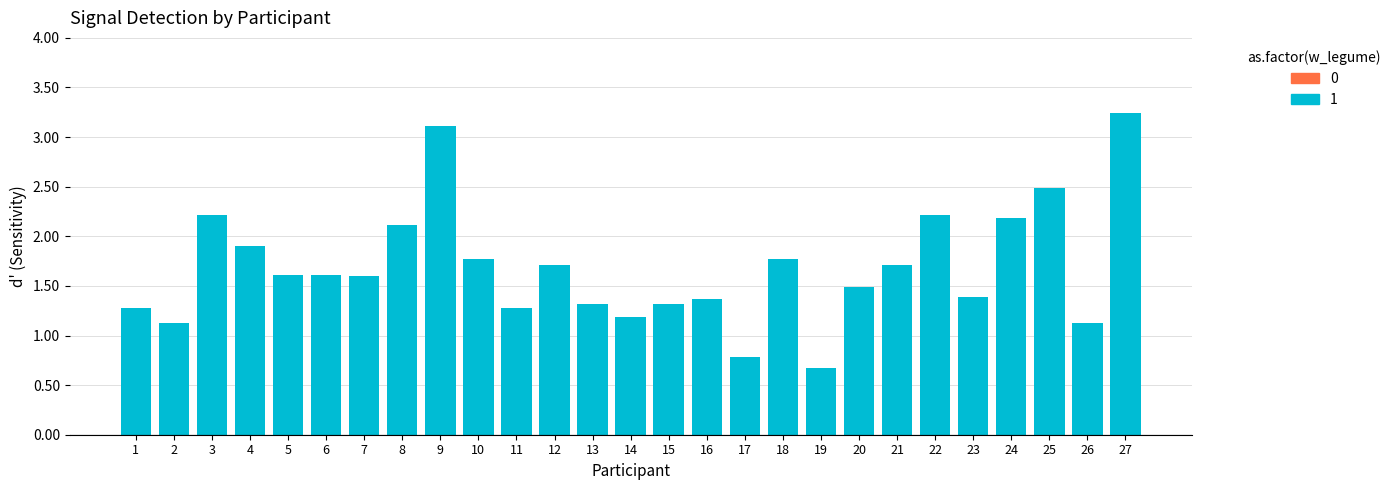

What is the difference between the values at 22 and 9?

0.9